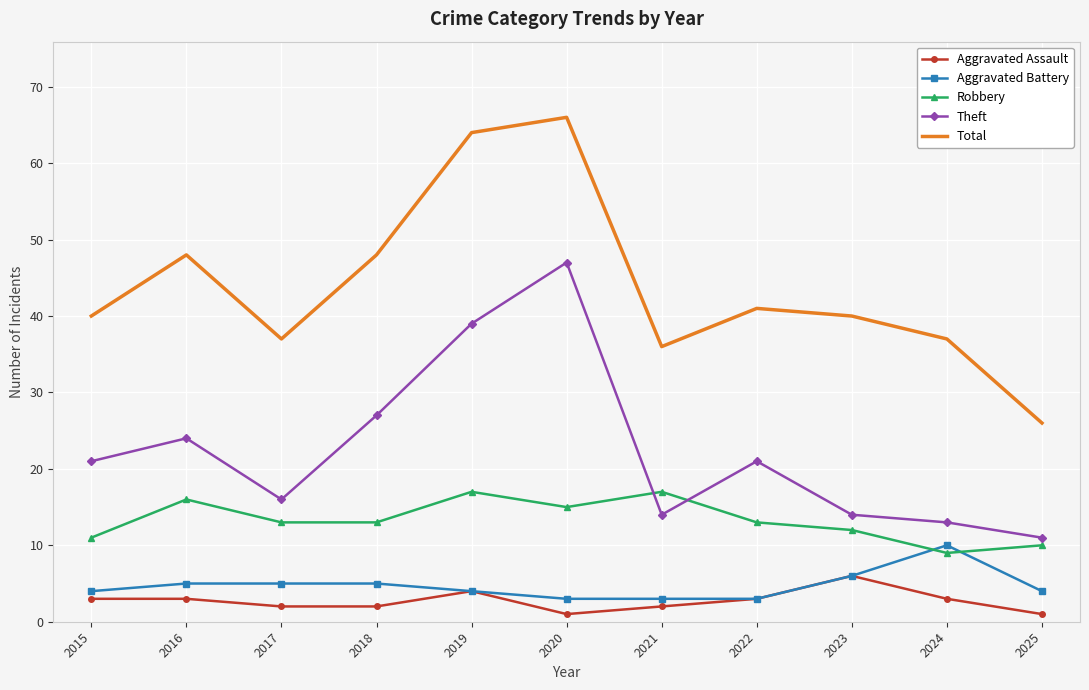

What is the sum of all Aggravated Battery values?

52